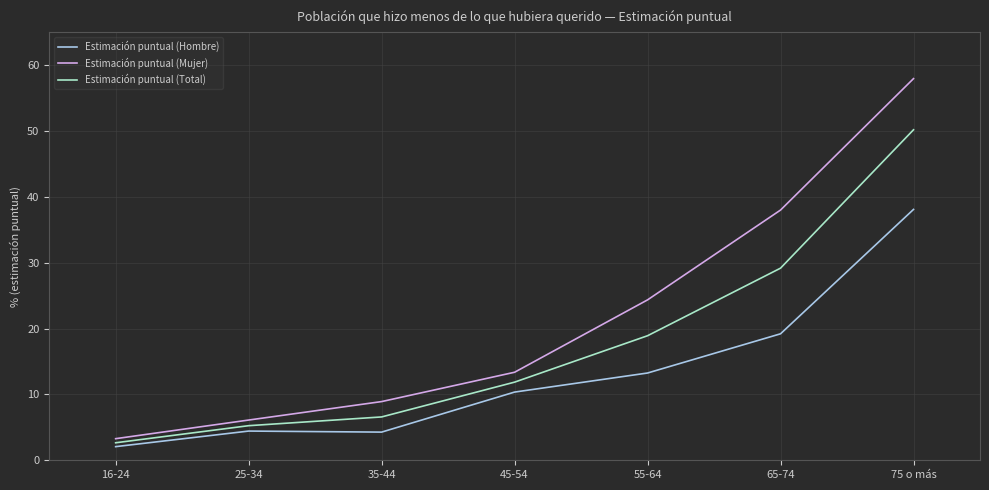

Is this an area chart (filled region under the line)?

No